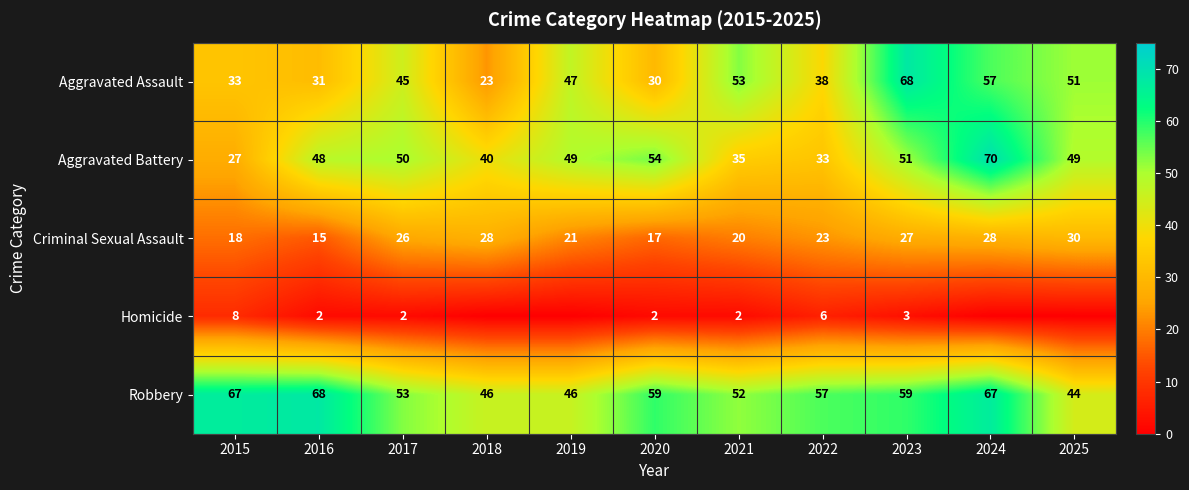

At which label is Robbery closest to 56?

2022